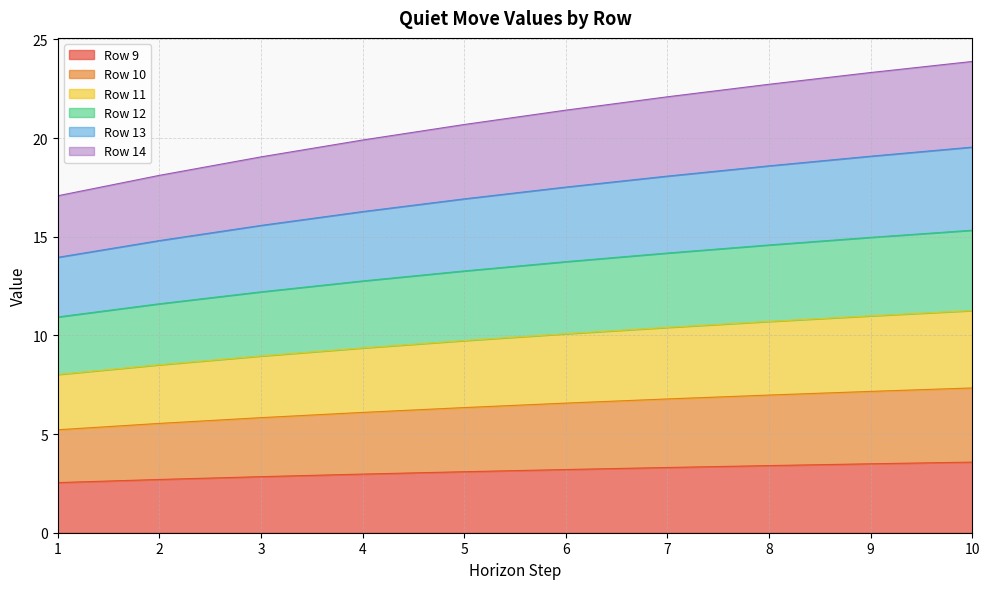

What is the maximum value for Row 9?

3.6